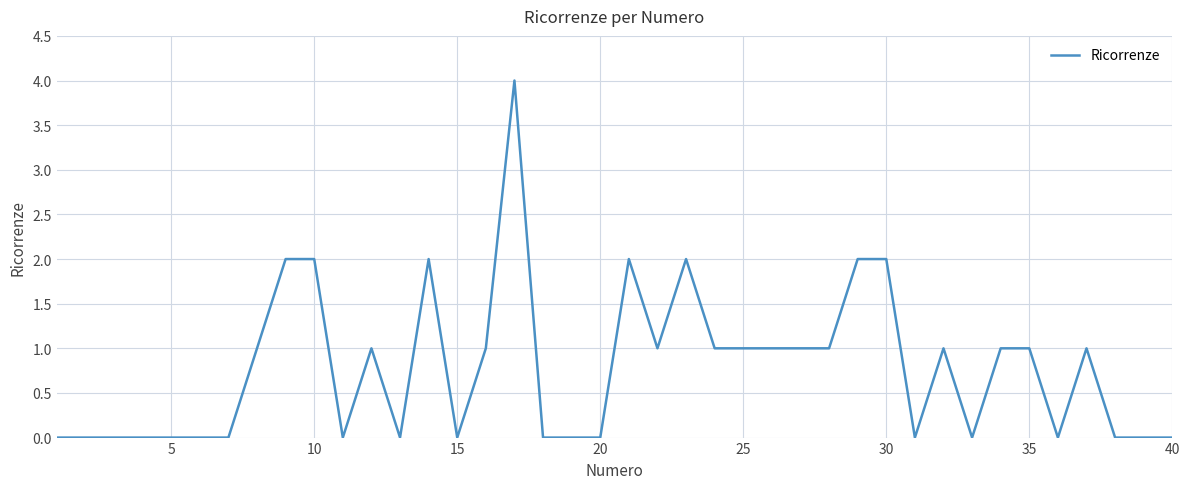

Reading left to right, transcribe all the data shown in this chart.

0	0	0	0	0	0	0	1	2	2	0	1	0	2	0	1	4	0	0	0	2	1	2	1	1	1	1	1	2	2	0	1	0	1	1	0	1	0	0	0